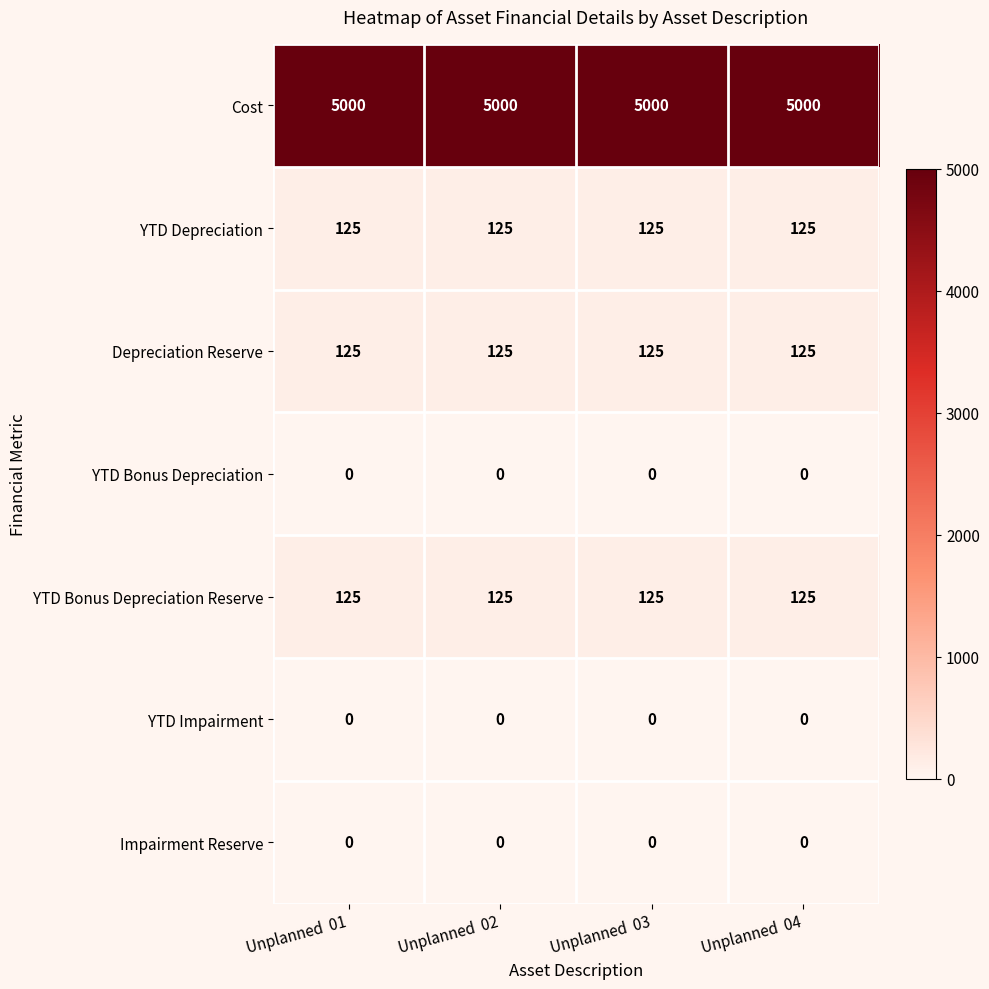

The value of YTD Impairment at Unplanned  02 is 0. True or false?

True